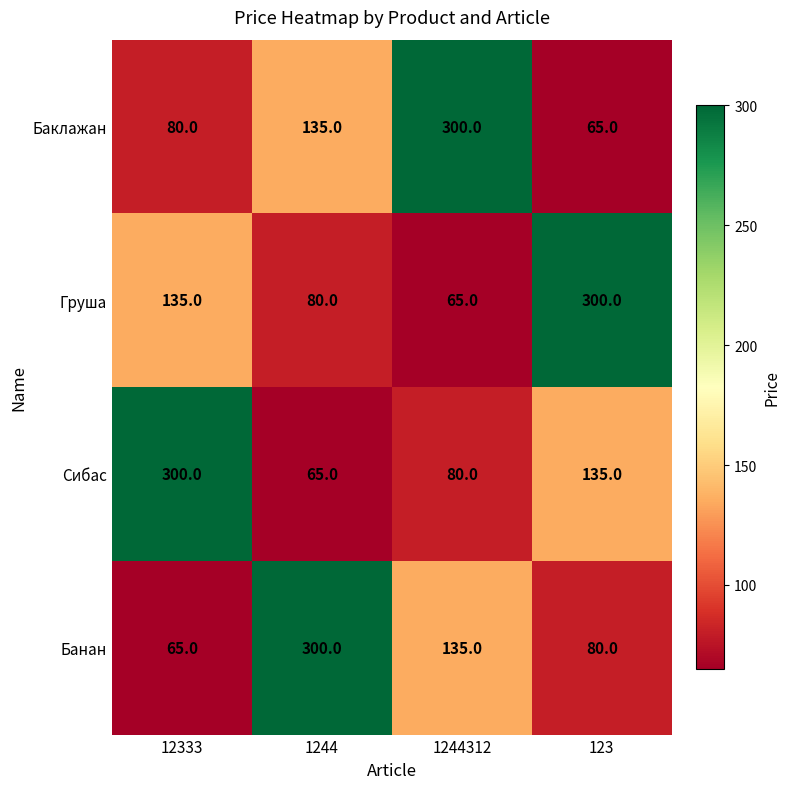

What is the difference between the maximum and minimum values in the Сибас series?

235